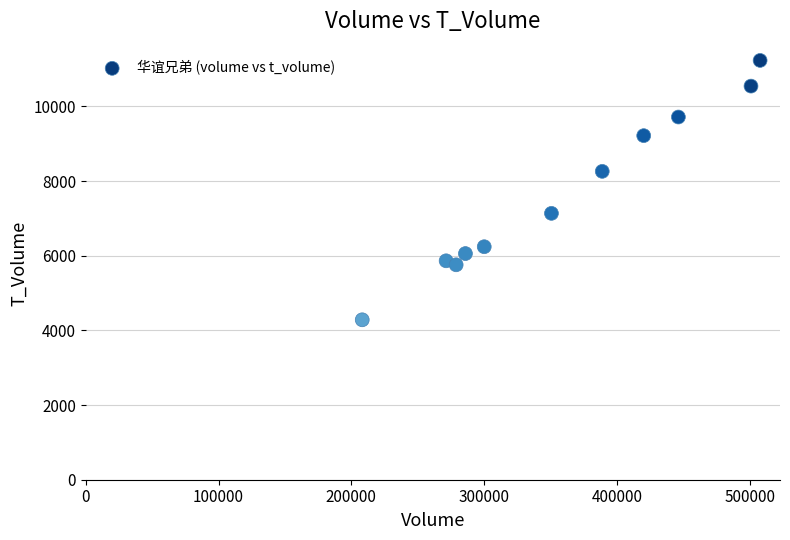

What Y value in the scatter plot is closest to 7756?

8259